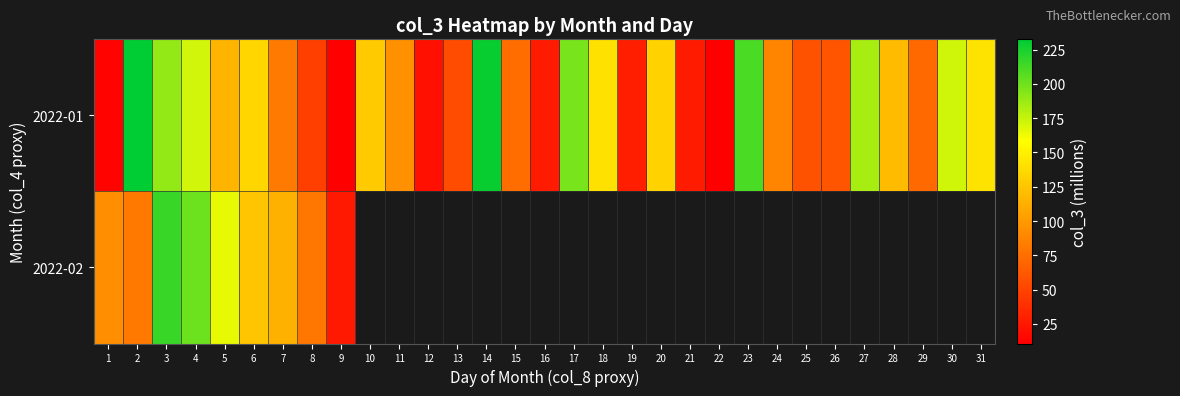

List the series in order of their peak value, lowest first.

2022-02, 2022-01